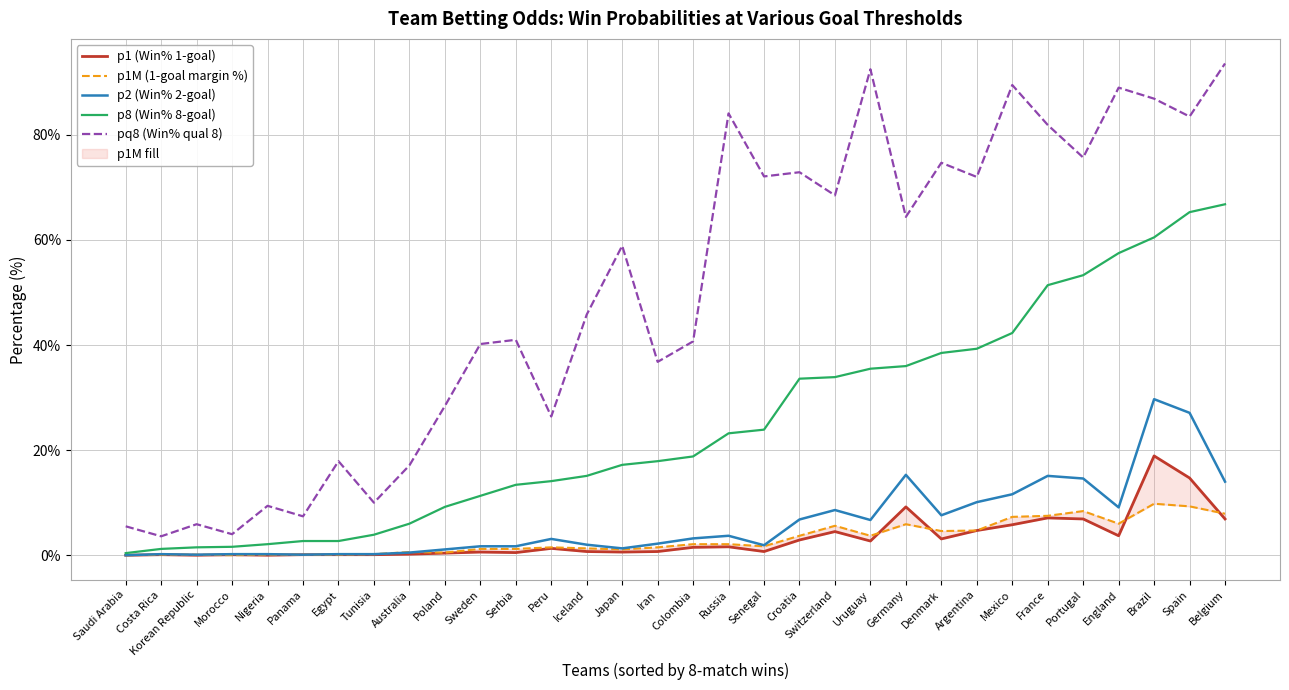

Which category has the lowest value across all series?

Saudi Arabia